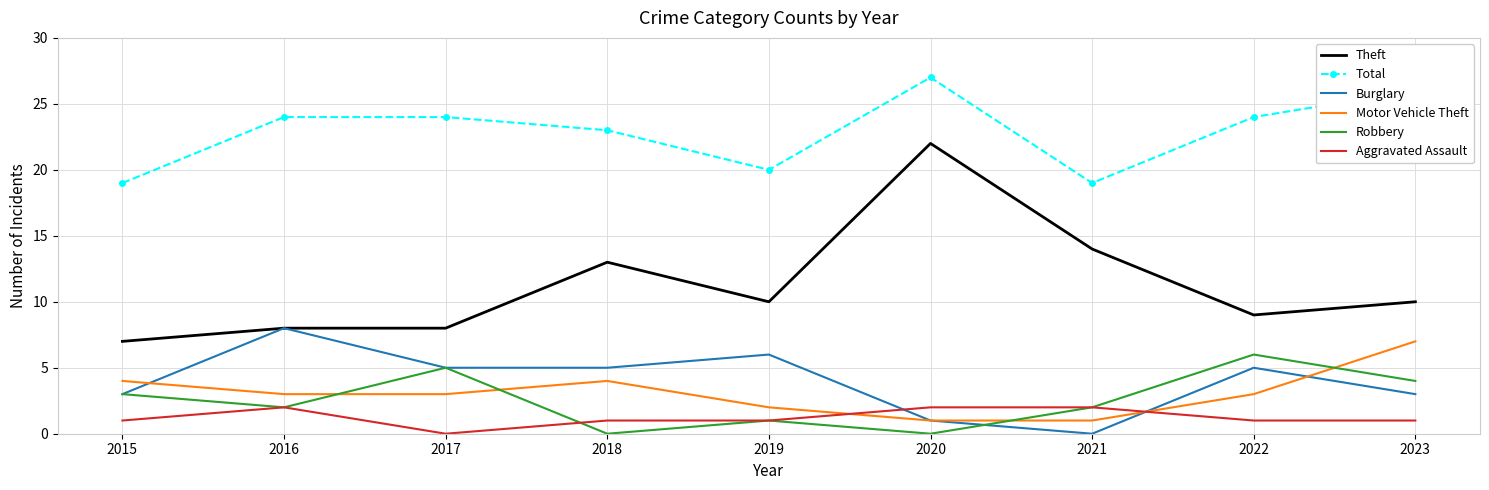

What are all the series names shown in the legend?

Theft, Total, Burglary, Motor Vehicle Theft, Robbery, Aggravated Assault